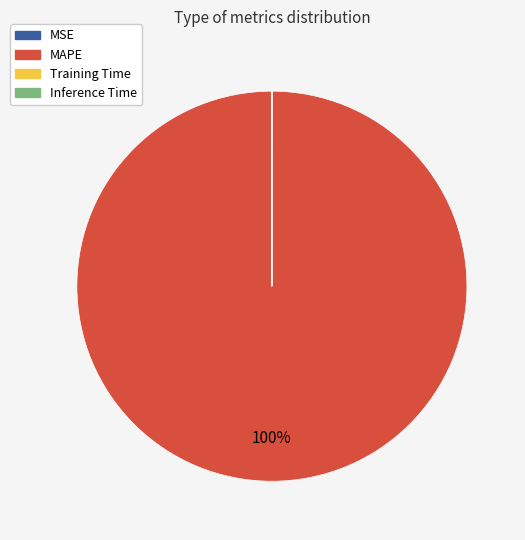

To the nearest percent, what is the average slice percentage?

25%